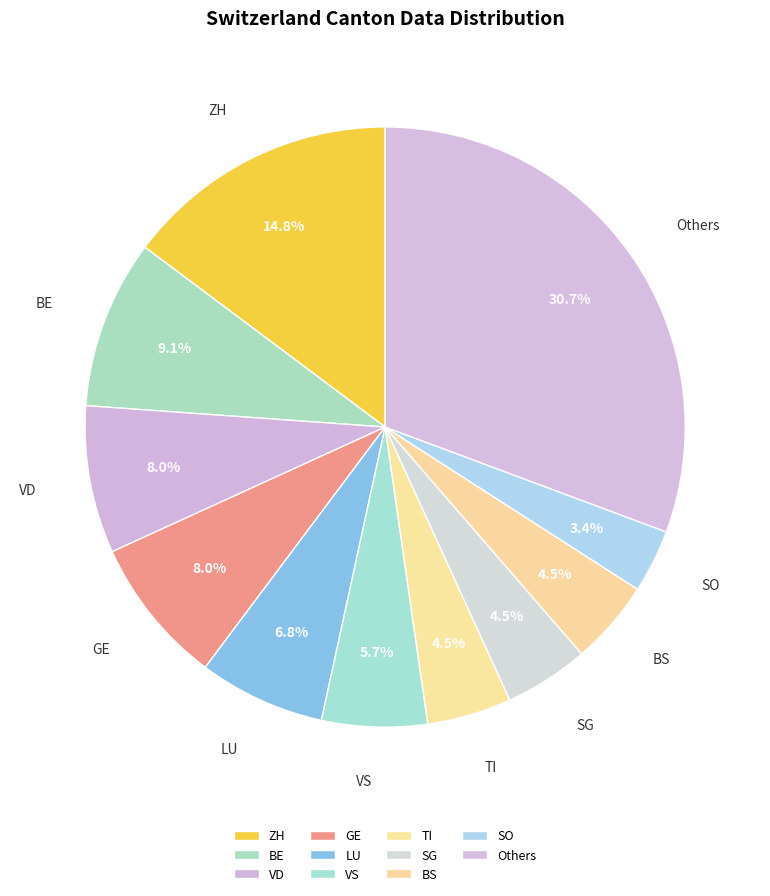

Does any single category account for the majority?

No